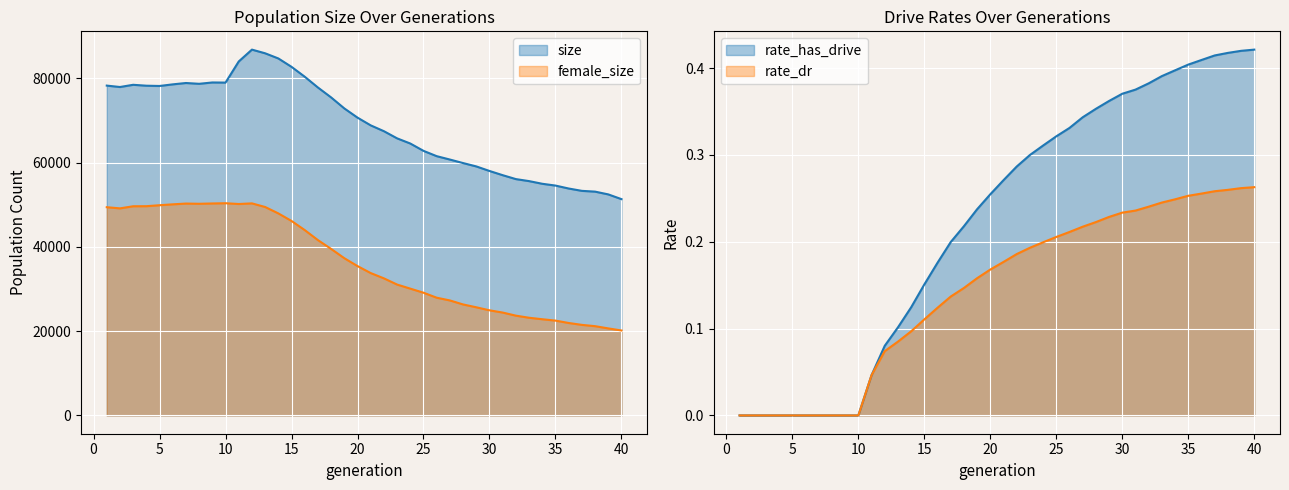

True or false: female_size has more than 2 points higher than both neighbors.

True